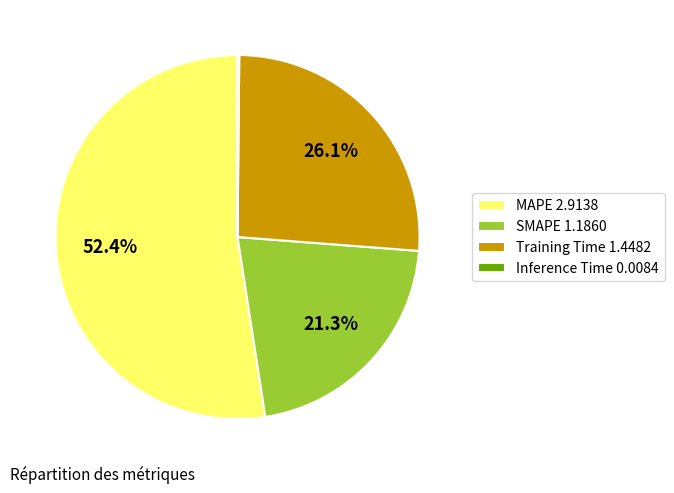

What is the total percentage of Training Time 1.4482 and MAPE 2.9138?

78.5%